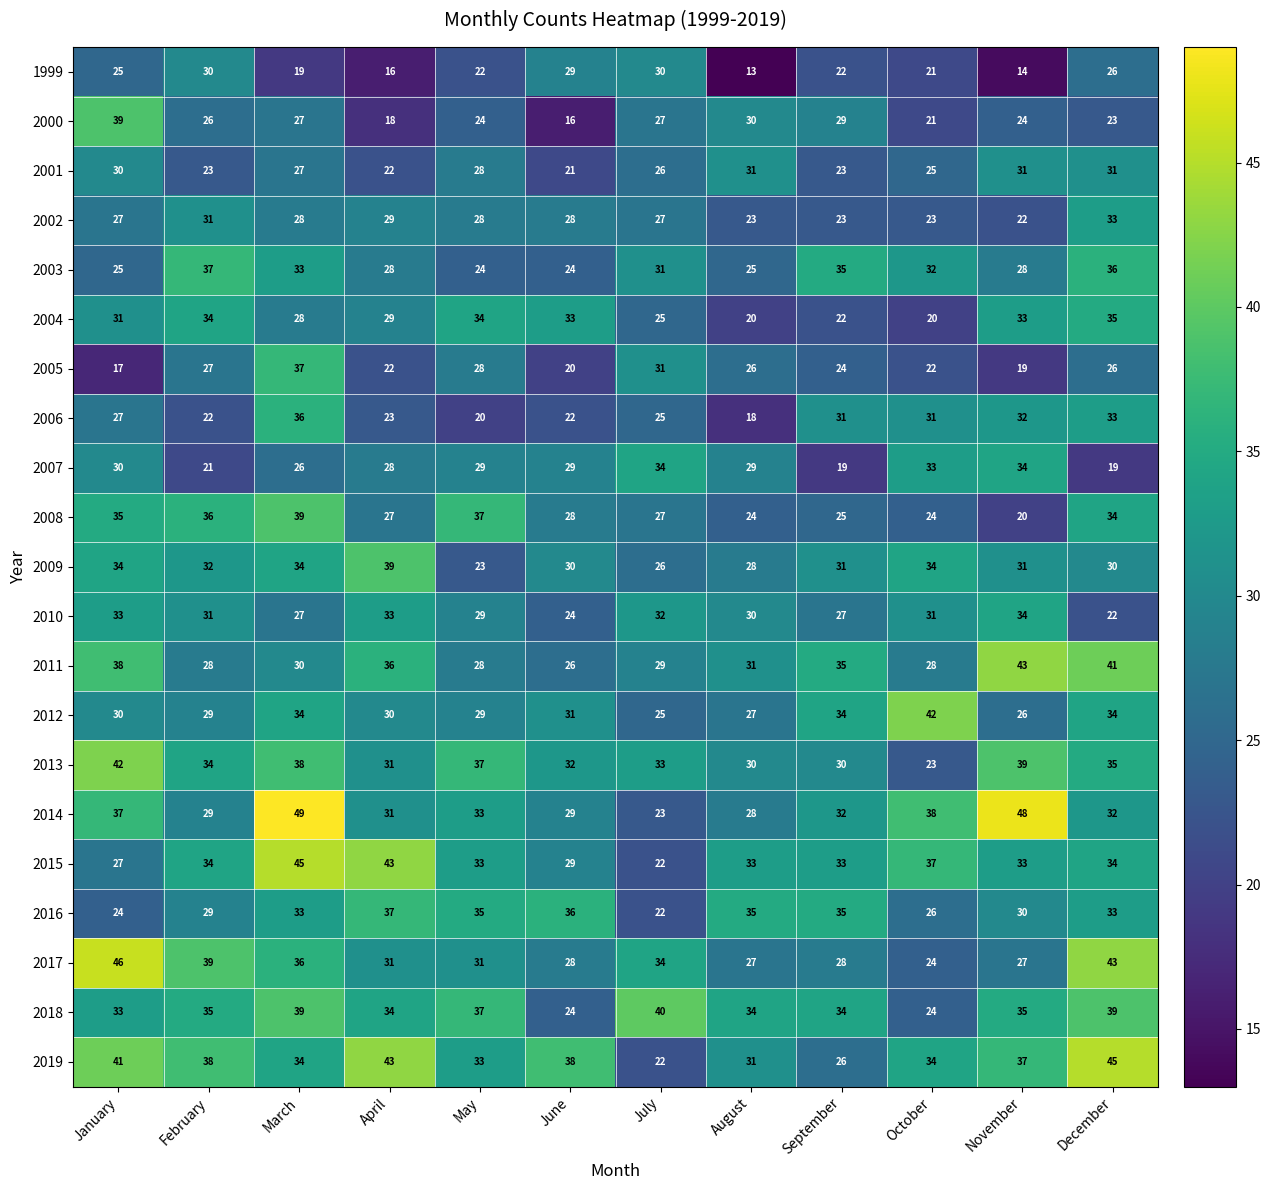

What is the difference between the 1999 values at June and November?

15